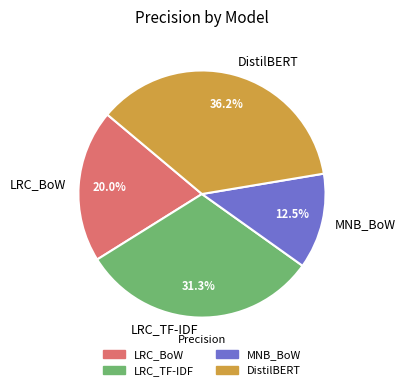

What is the largest slice in the pie chart?

DistilBERT